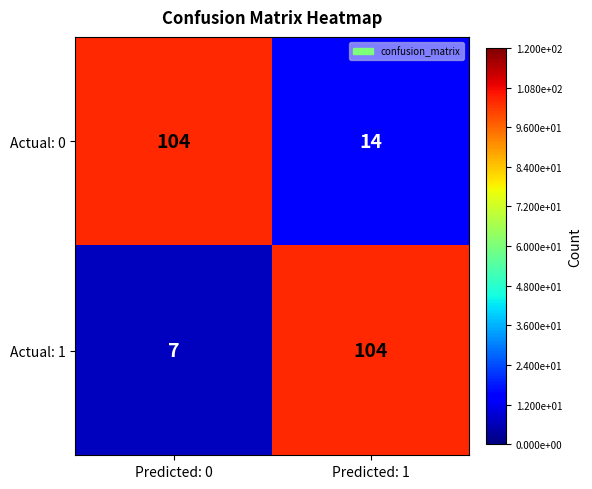

What is the sum of all Actual: 0 values?

118